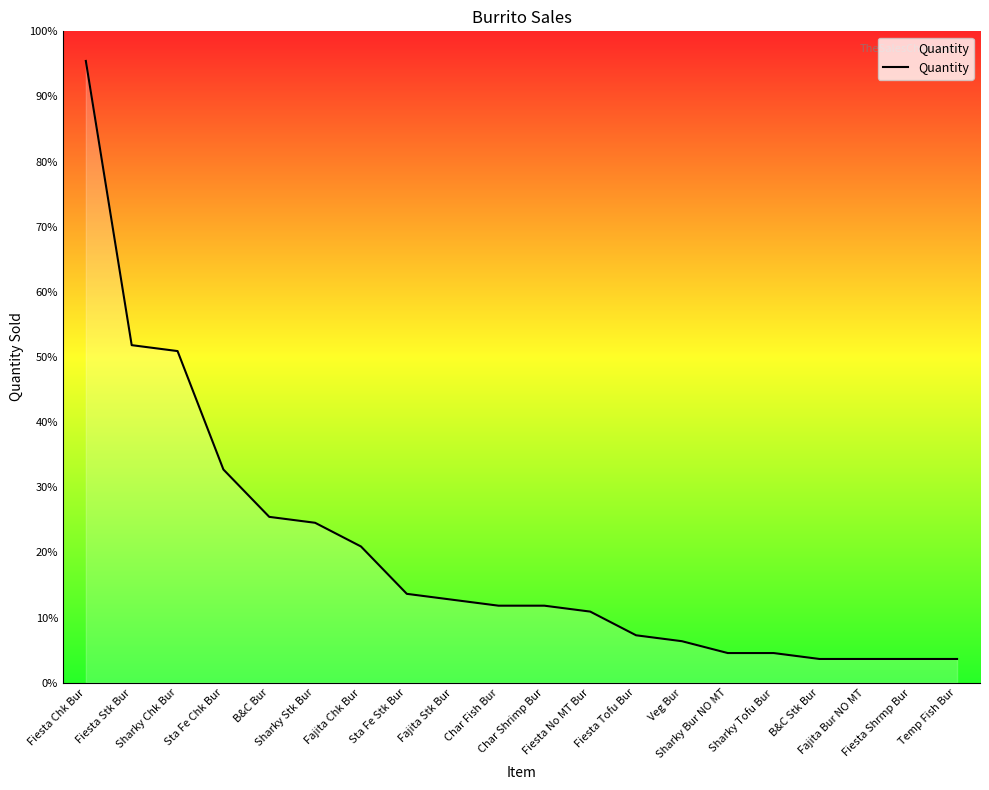

List the labels in order of value, largest first.

Fiesta Chk Bur, Fiesta Stk Bur, Sharky Chk Bur, Sta Fe Chk Bur, B&C Bur, Sharky Stk Bur, Fajita Chk Bur, Sta Fe Stk Bur, Fajita Stk Bur, Char Fish Bur, Char Shrimp Bur, Fiesta No MT Bur, Fiesta Tofu Bur, Veg Bur, Sharky Bur NO MT, Sharky Tofu Bur, B&C Stk Bur, Fajita Bur NO MT, Fiesta Shrmp Bur, Temp Fish Bur